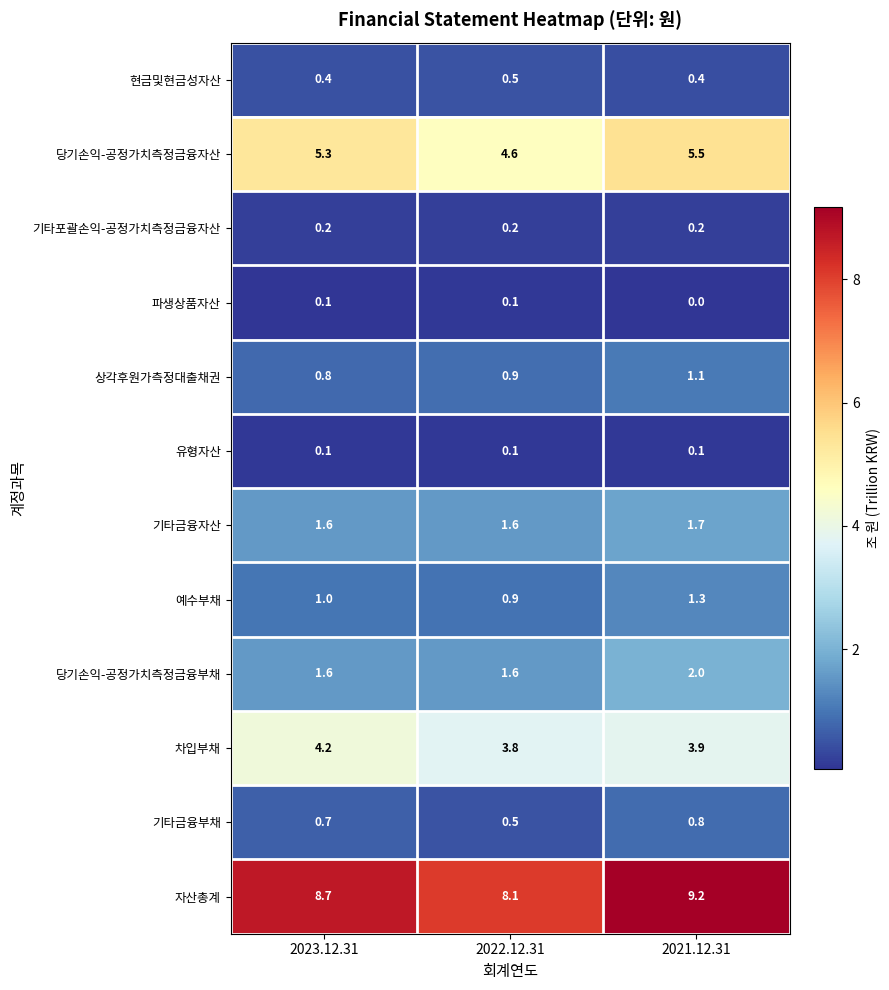

What is the sum of the 당기손익-공정가치측정금융부채 values at 2023.12.31 and 2021.12.31?

3.6